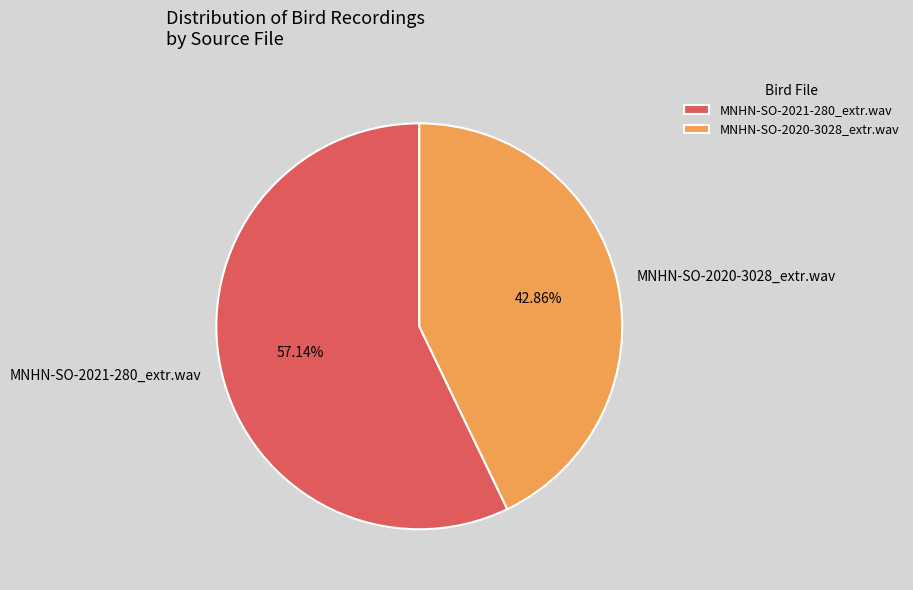

How many slices are in this pie chart?

2